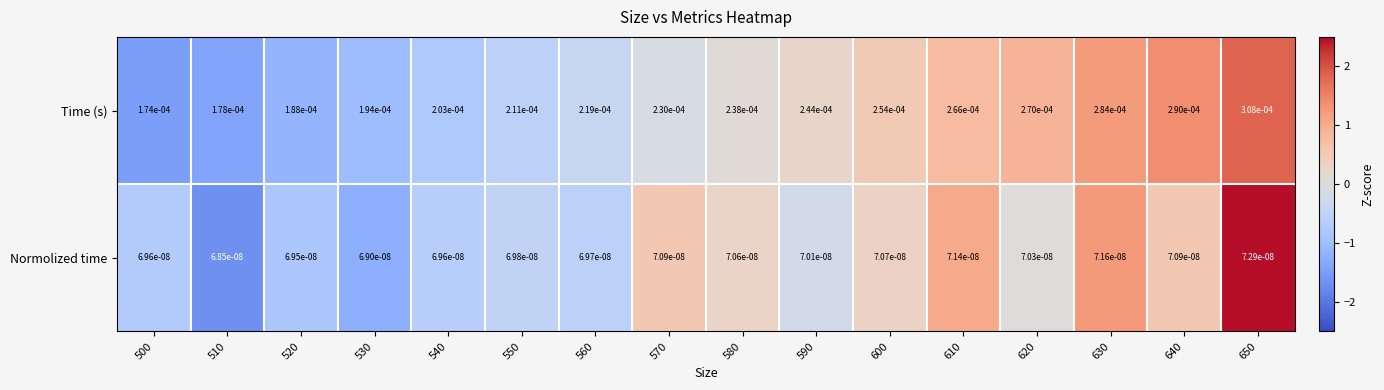

How many categories are shown in the chart?

16